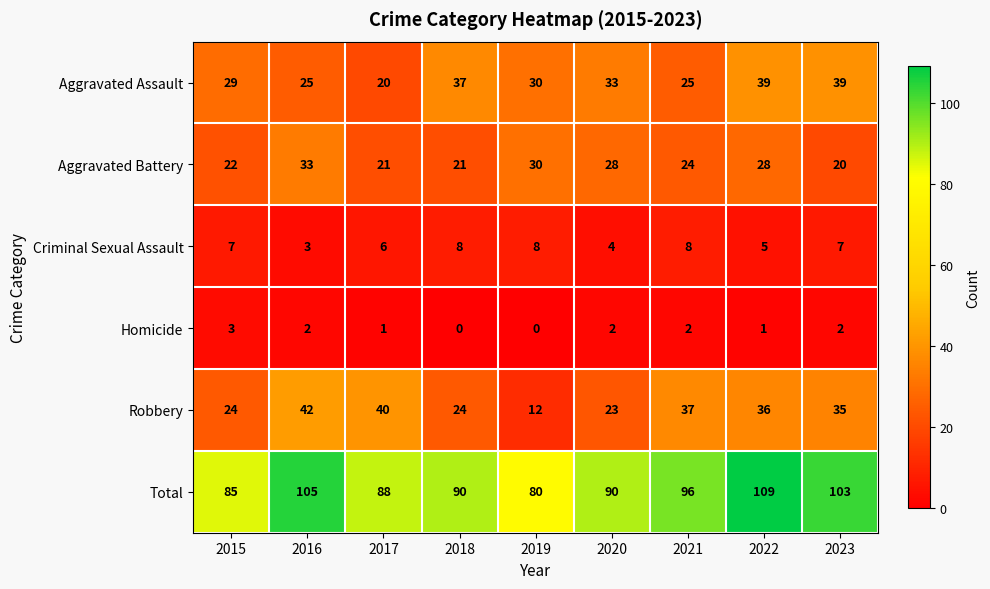

Which series has the largest total across all categories?

Total